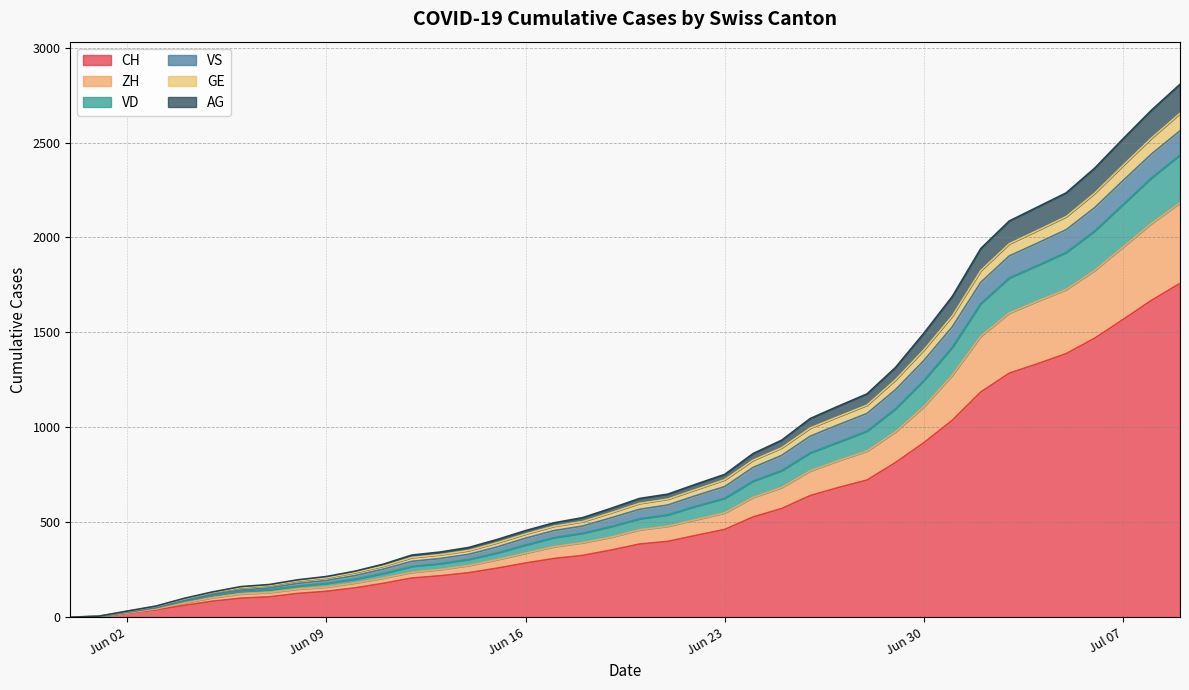

True or false: VS and GE intersect in this chart.

True